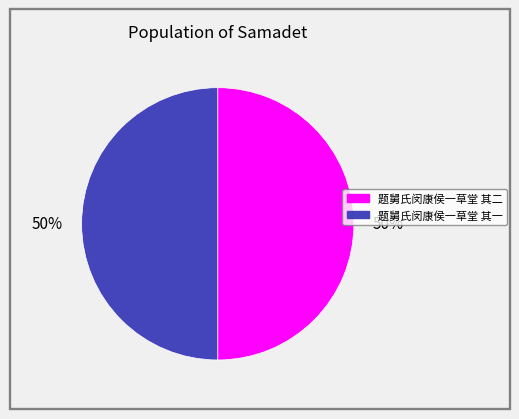

True or false: 题舅氏闵康侯一草堂 其一 accounts for 50% of the total.

True